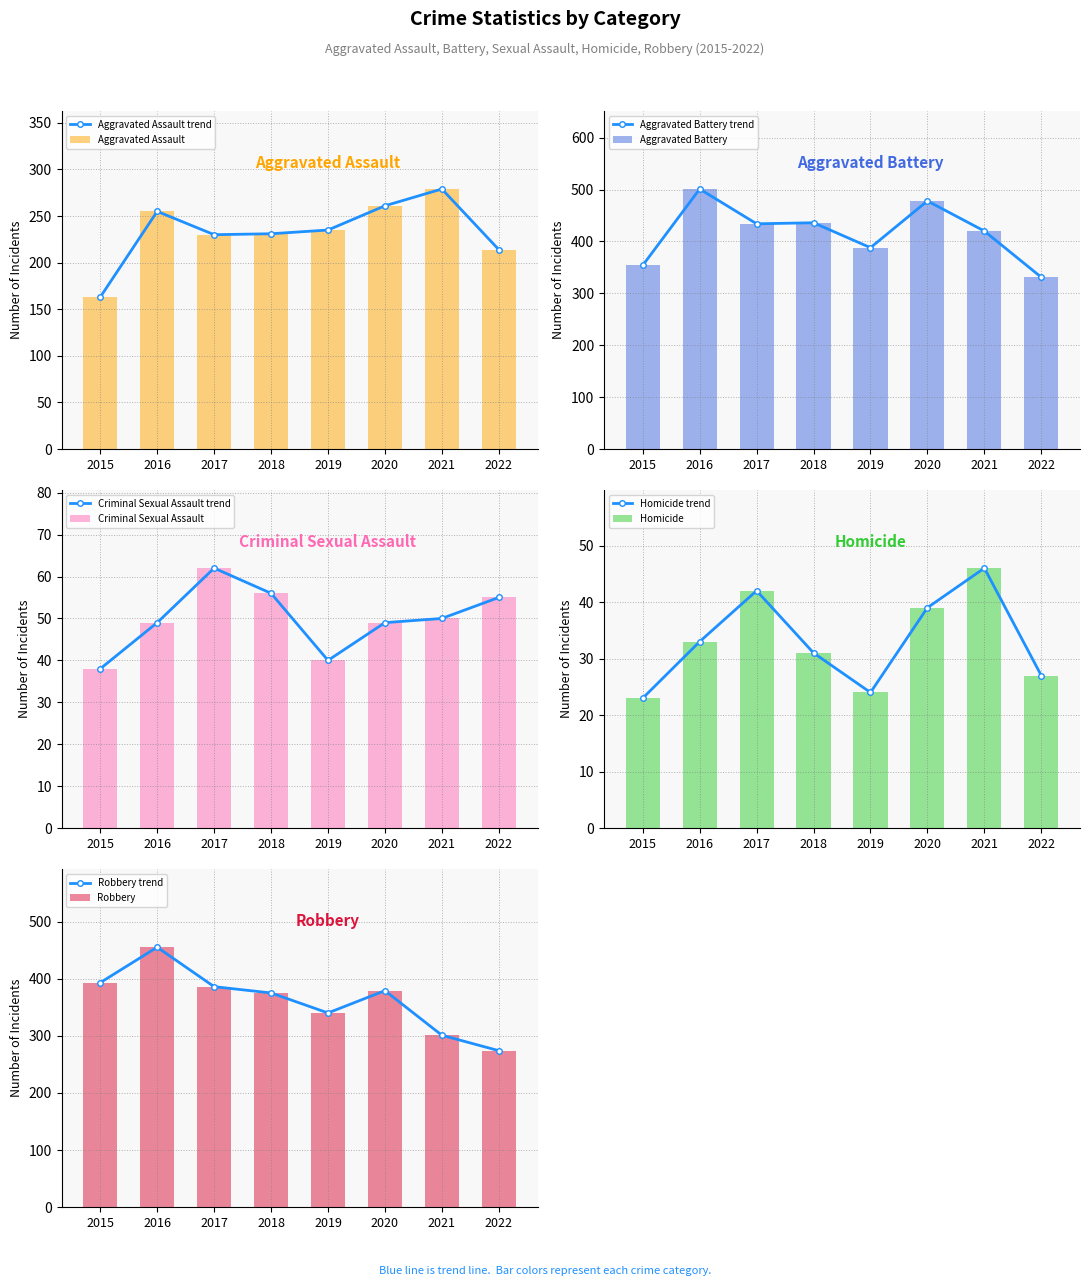

List the series in order of their peak value, lowest first.

Homicide, Criminal Sexual Assault, Aggravated Assault, Robbery, Aggravated Battery